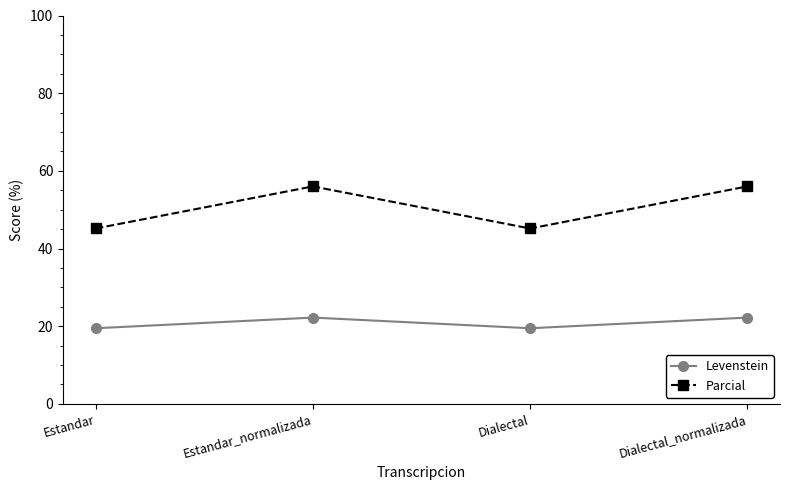

How many lines are shown in the chart?

2